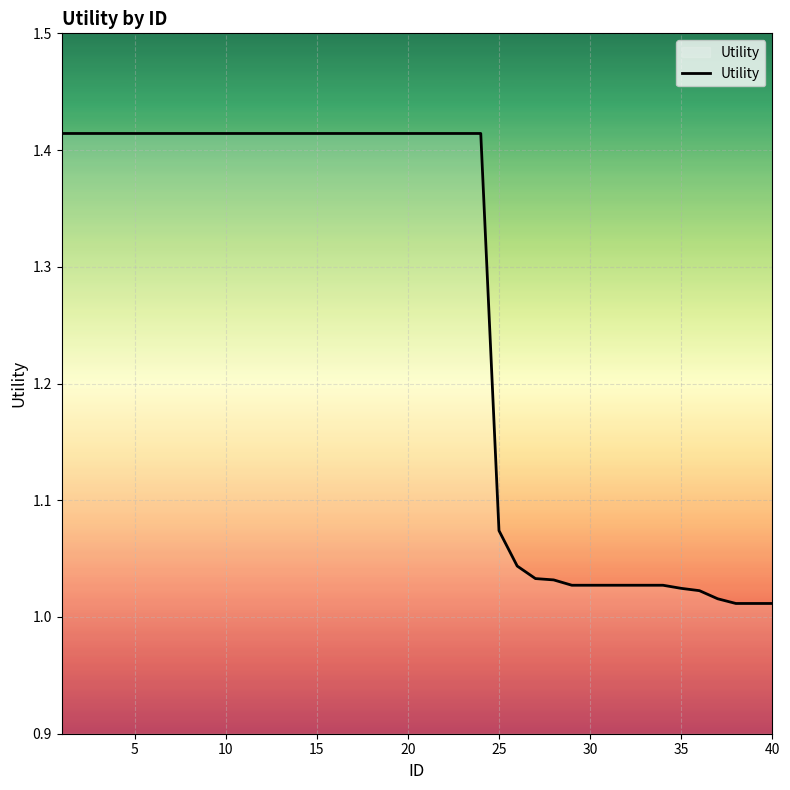

What is the difference between the maximum and minimum values?

0.4